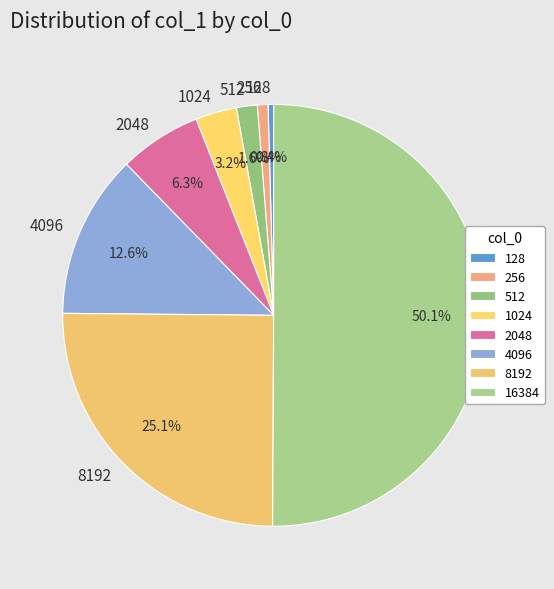

What is the largest slice in the pie chart?

16384